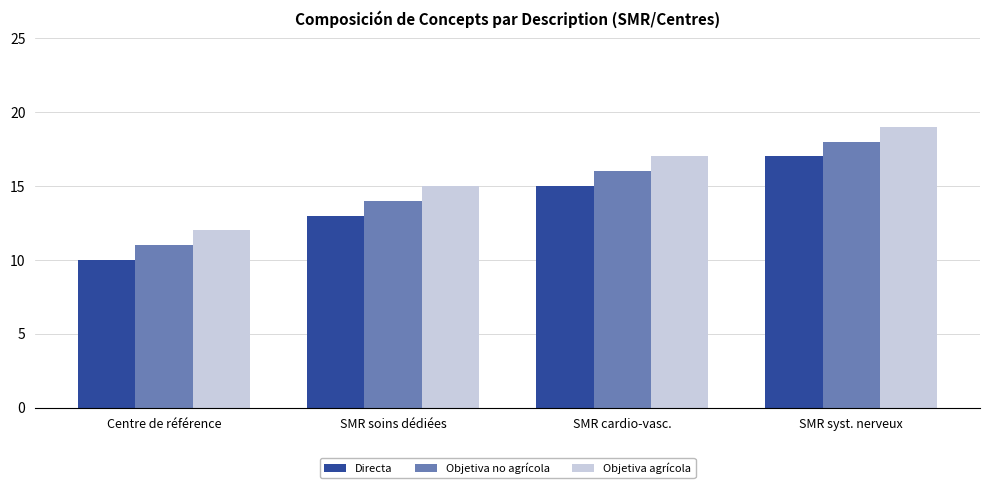

What is the difference between the maximum and minimum values in the Directa series?

7